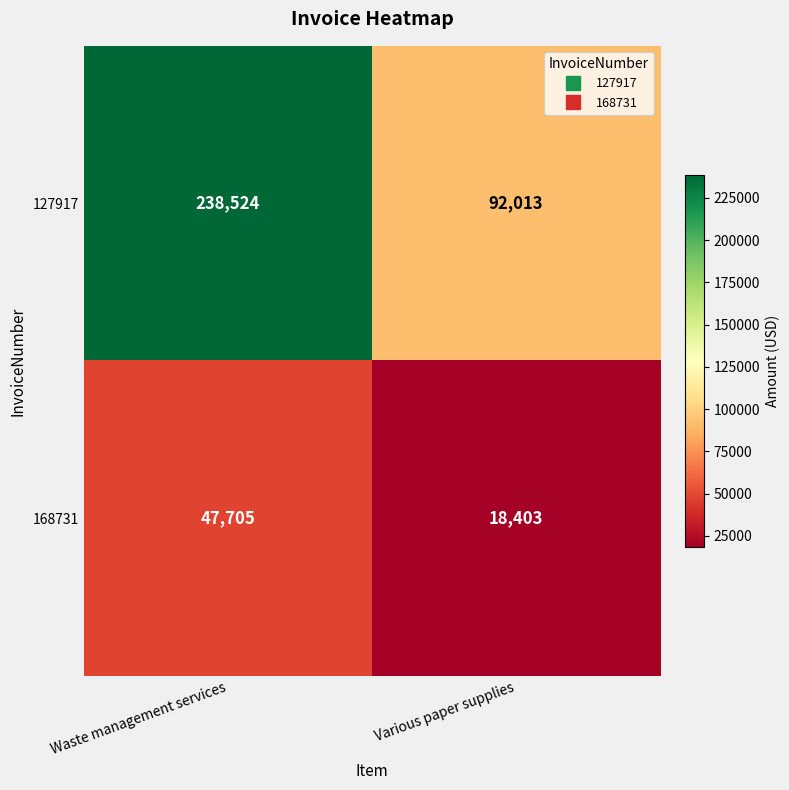

The 168731 series shows 47705 at Waste management services. True or false?

True